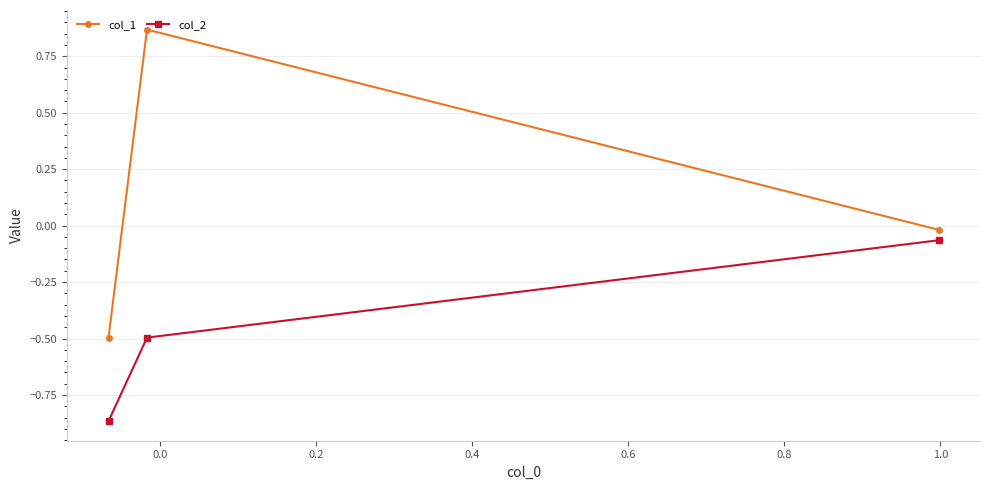

Which series has the largest total across all categories?

col_1